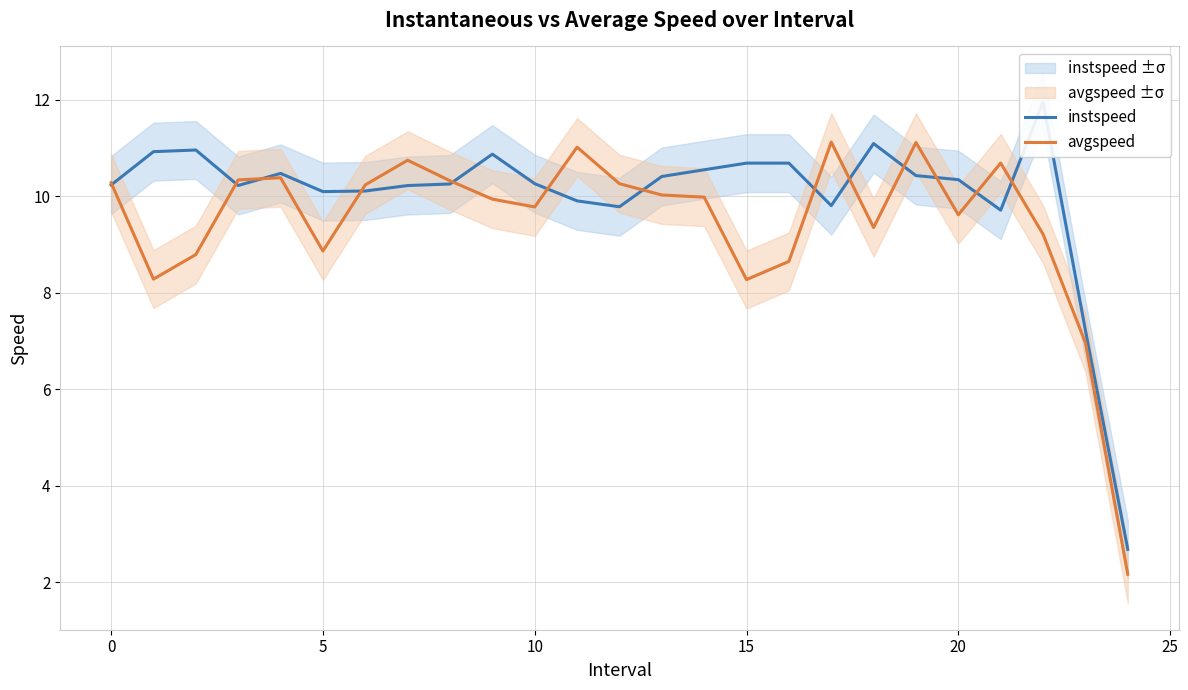

List the series in order of their overall mean, lowest first.

avgspeed, instspeed